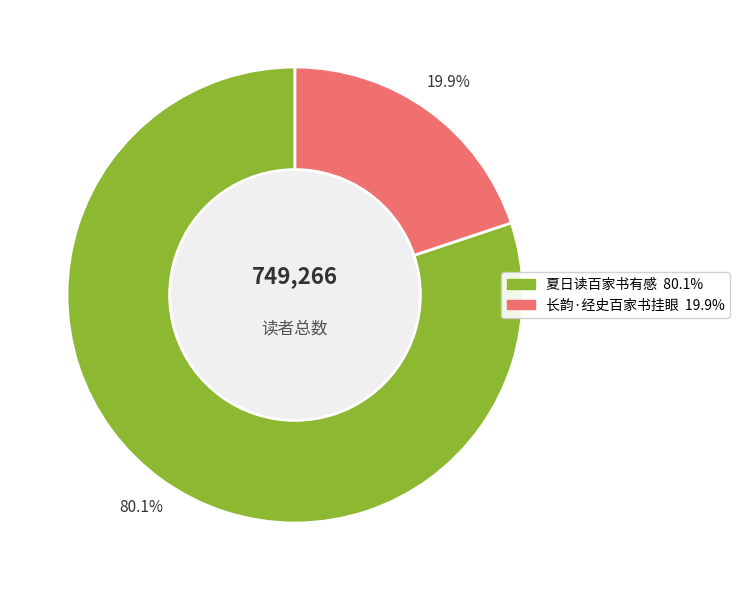

Which category has the biggest portion of the pie?

夏日读百家书有感